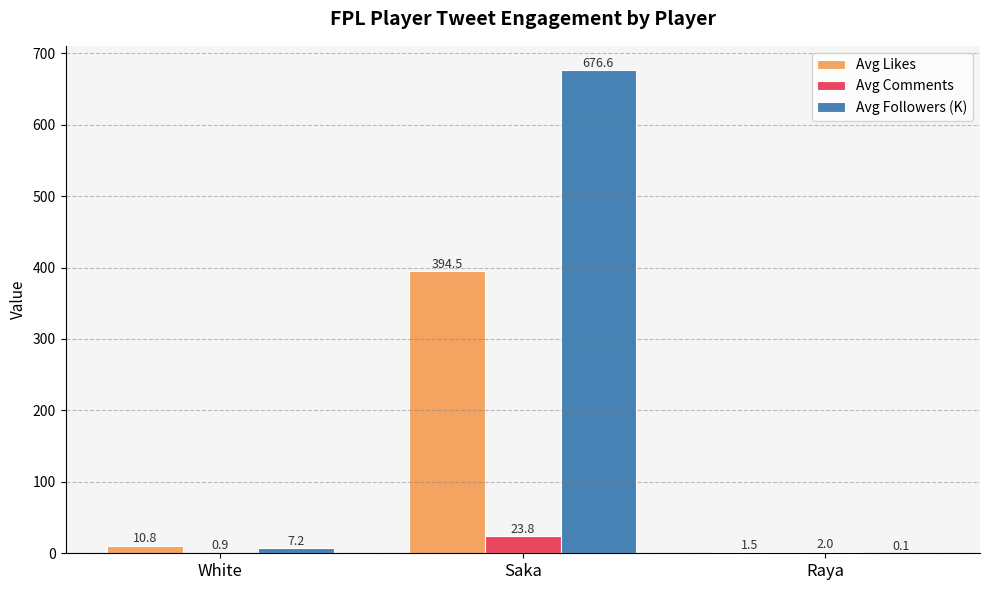

Reading left to right, list all the values displayed in this chart.

Avg Likes: White=10.8	Saka=394.5	Raya=1.5
Avg Comments: White=0.9	Saka=23.8	Raya=2.0
Avg Followers (K): White=7.2	Saka=676.6	Raya=0.1